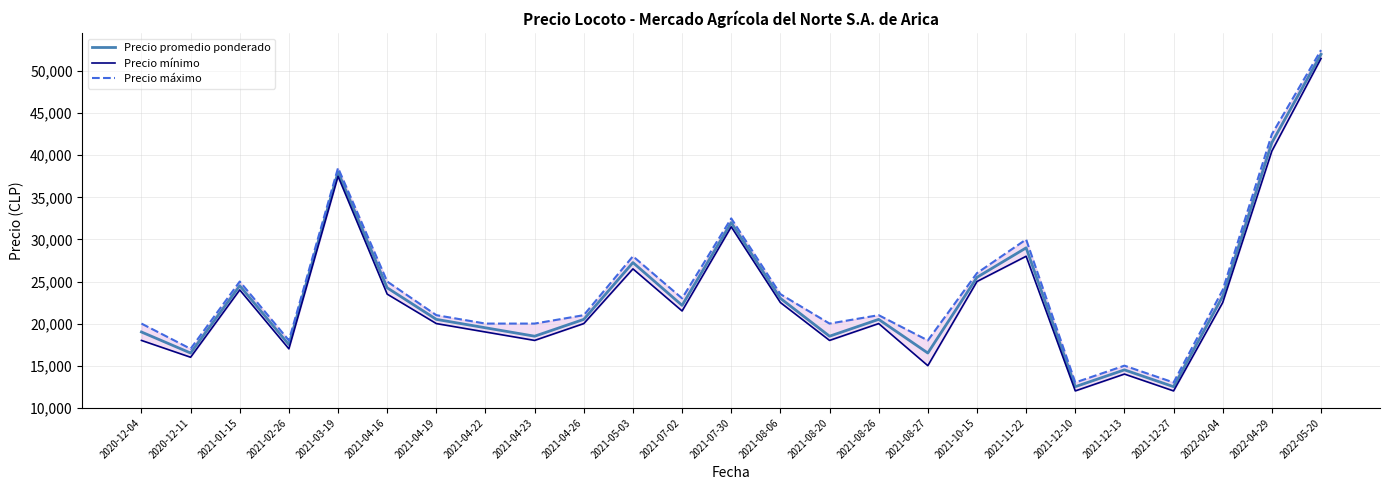

What is the average value of the Precio promedio ponderado series?

23577